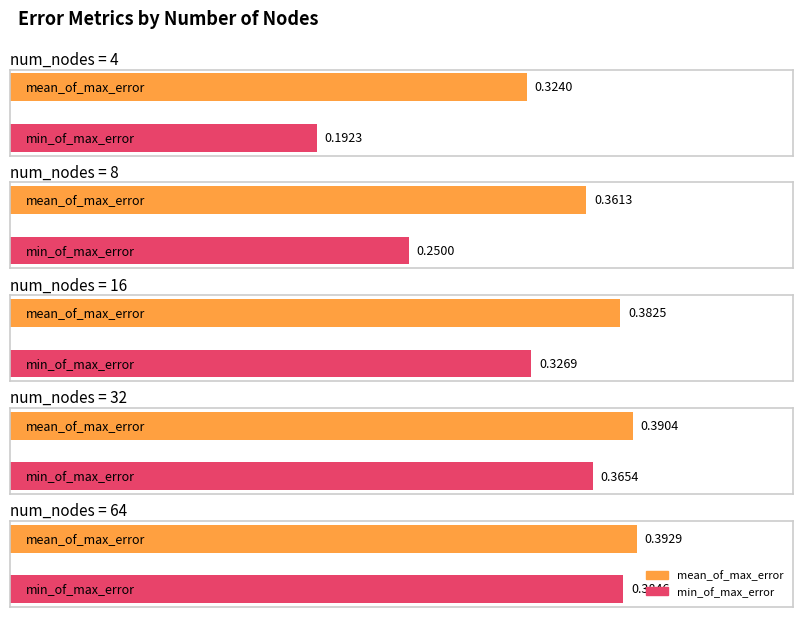

How many groups of bars are there?

5